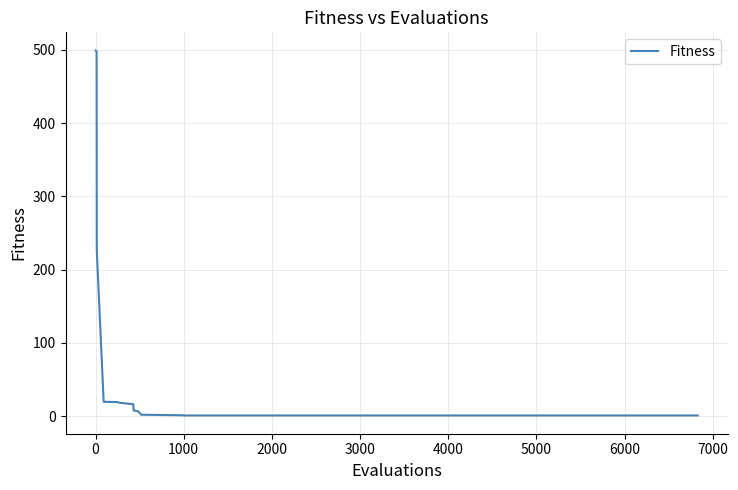

What is the difference between the second highest and second lowest values?

497.2